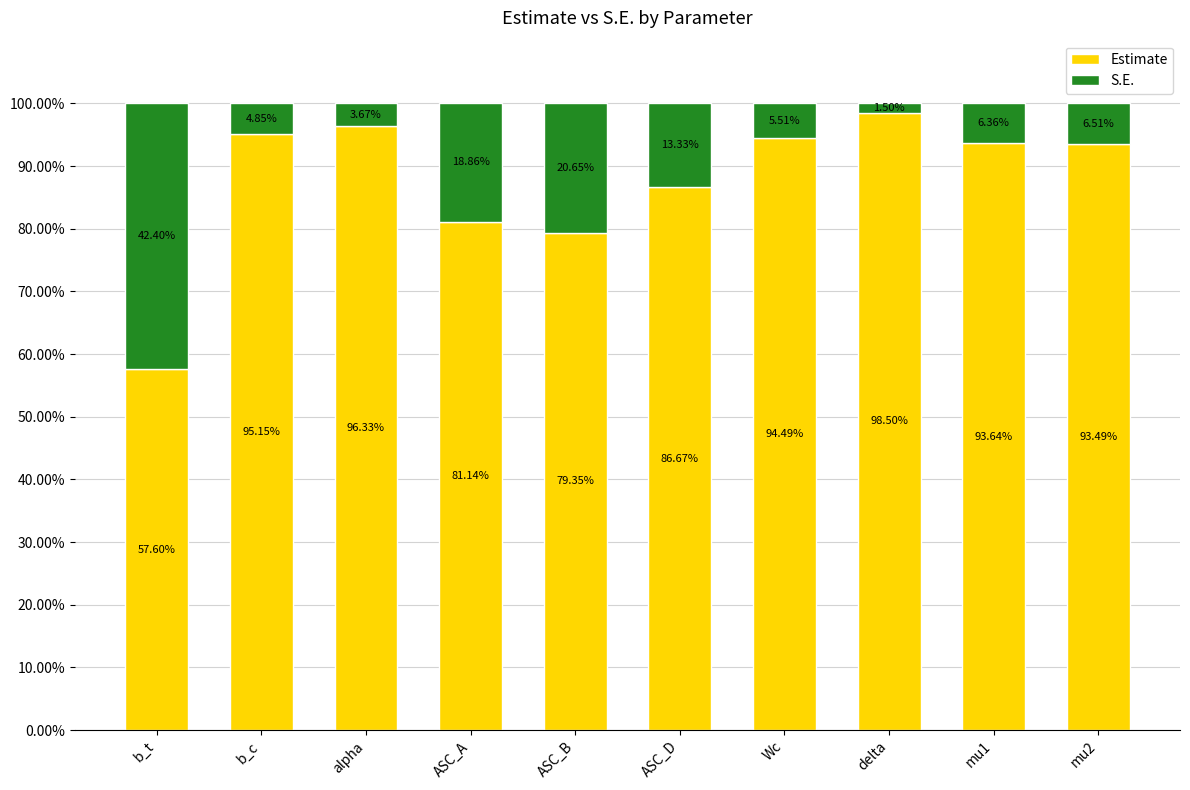

What are all the series names shown in the legend?

Estimate, S.E.